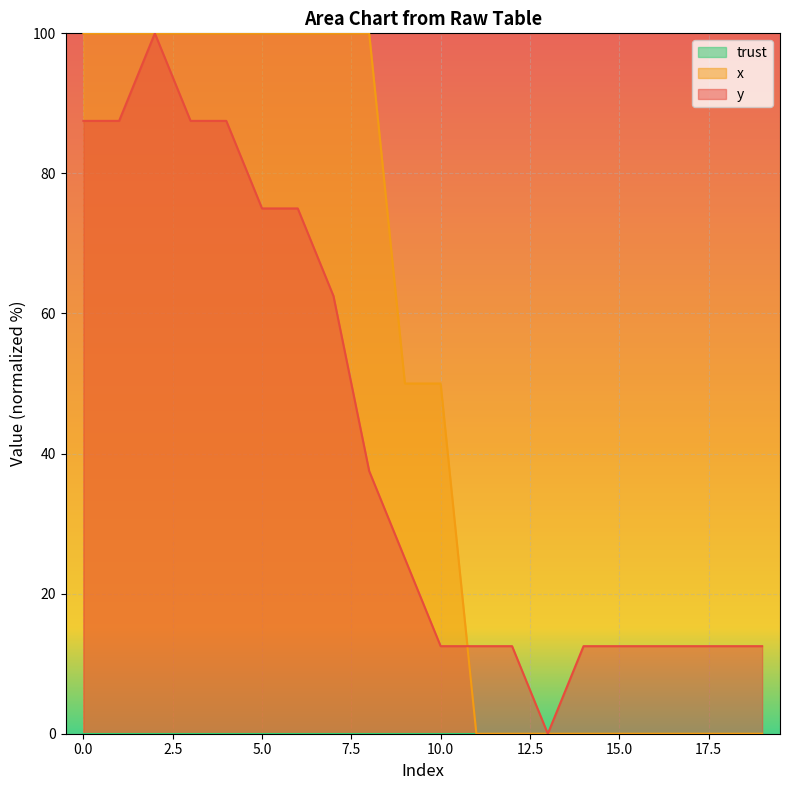

Which series changed the most between 3 and 10?

y